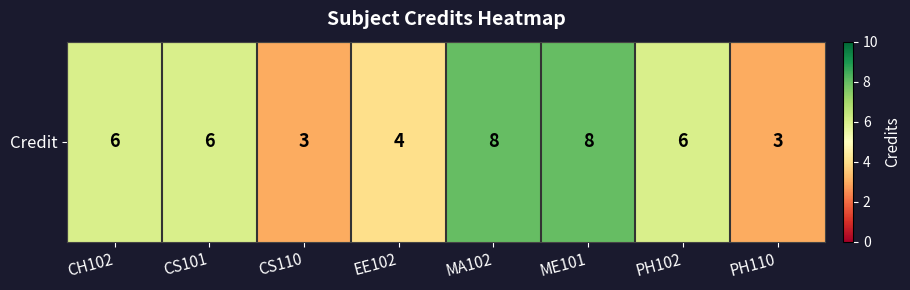

What is the approximate value at ME101?

8